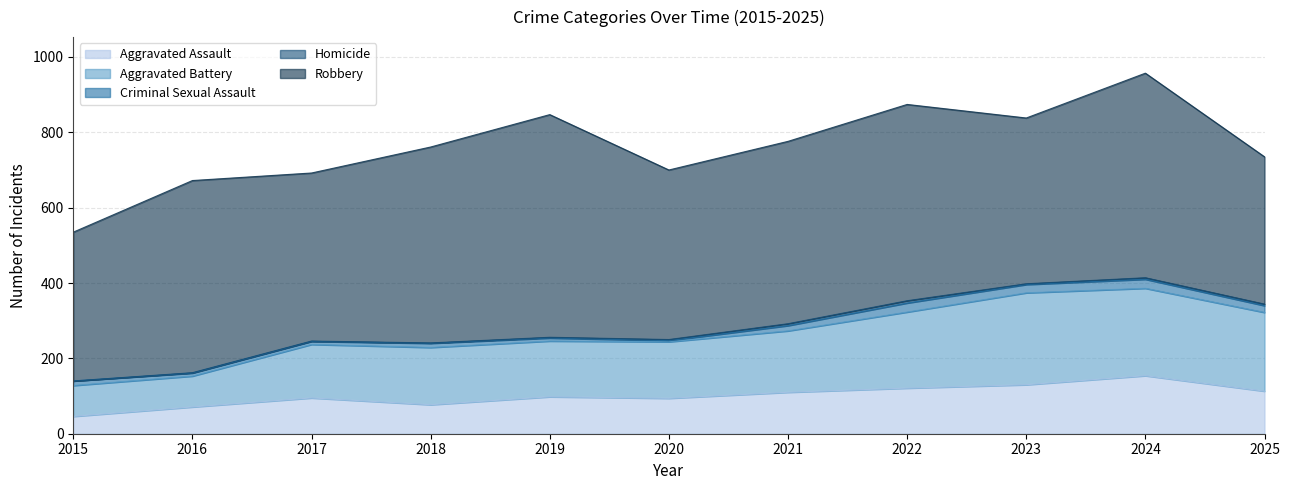

How many Homicide values are between 1 and 4?

8